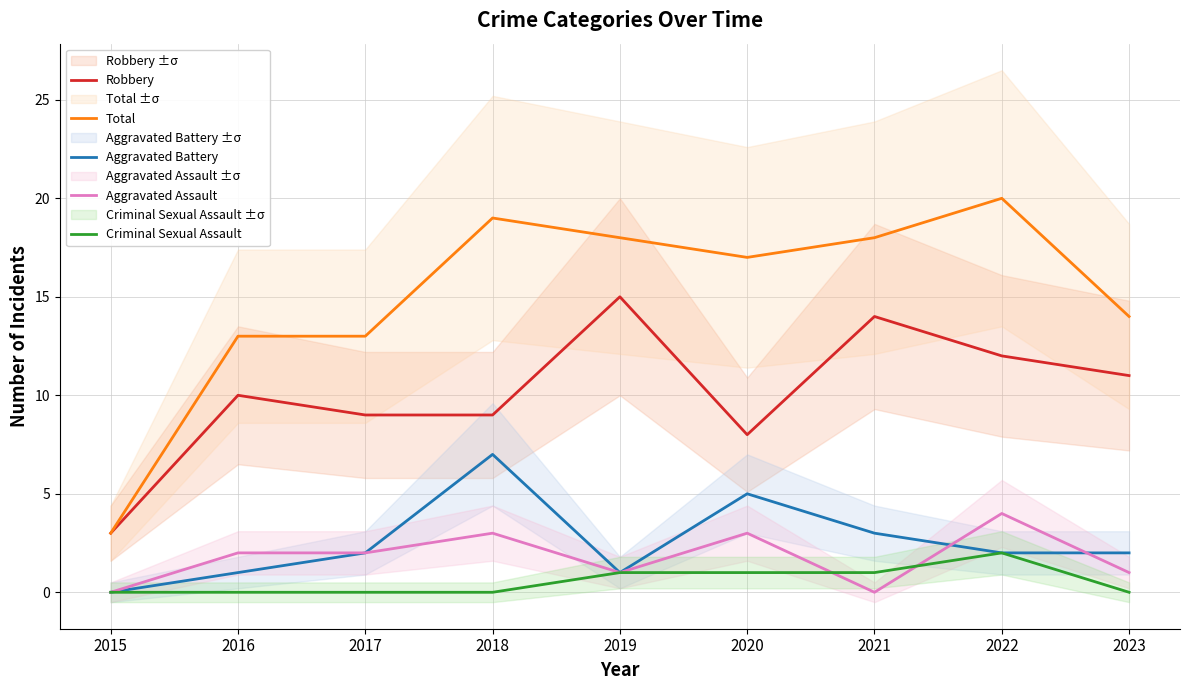

How many distinct data groups are displayed?

5